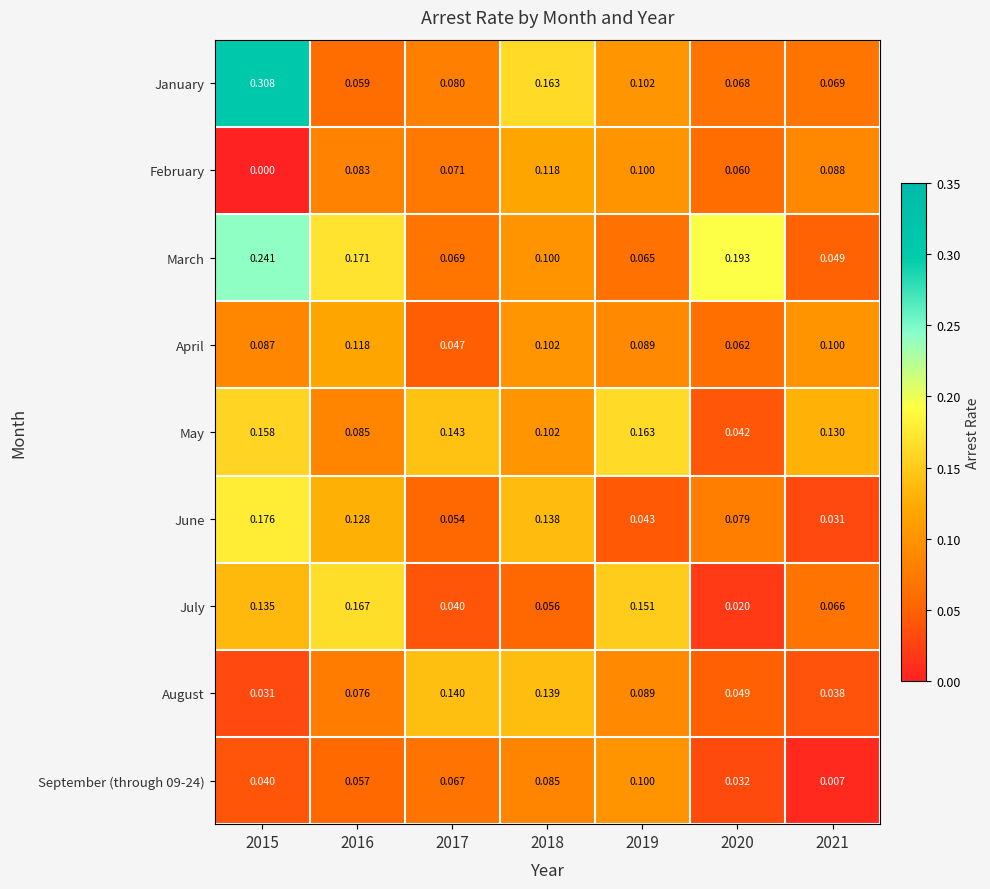

Is the value of June at 2015 greater than the value of July at 2015?

Yes